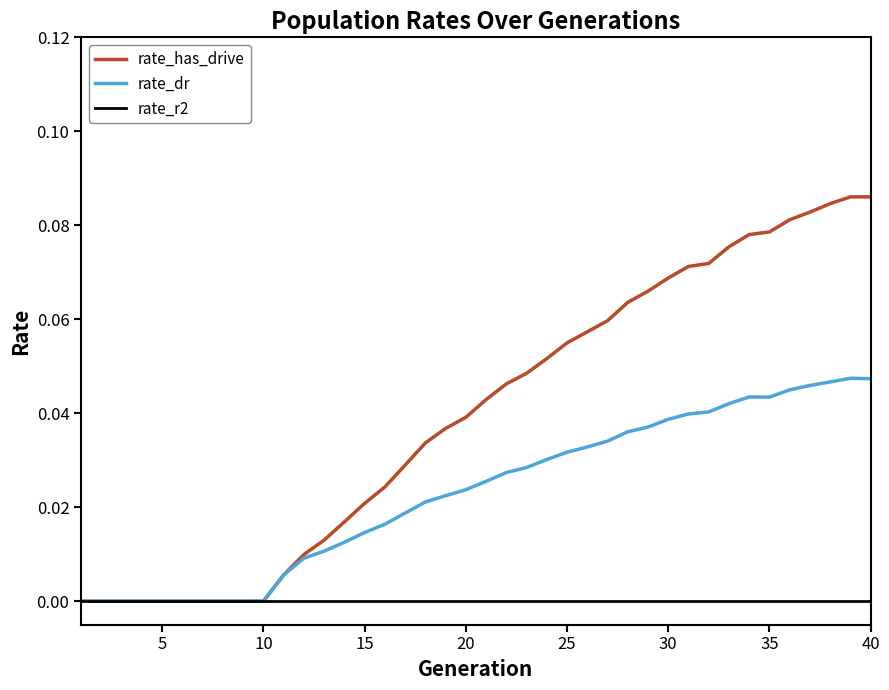

Which series has the largest total across all categories?

rate_has_drive